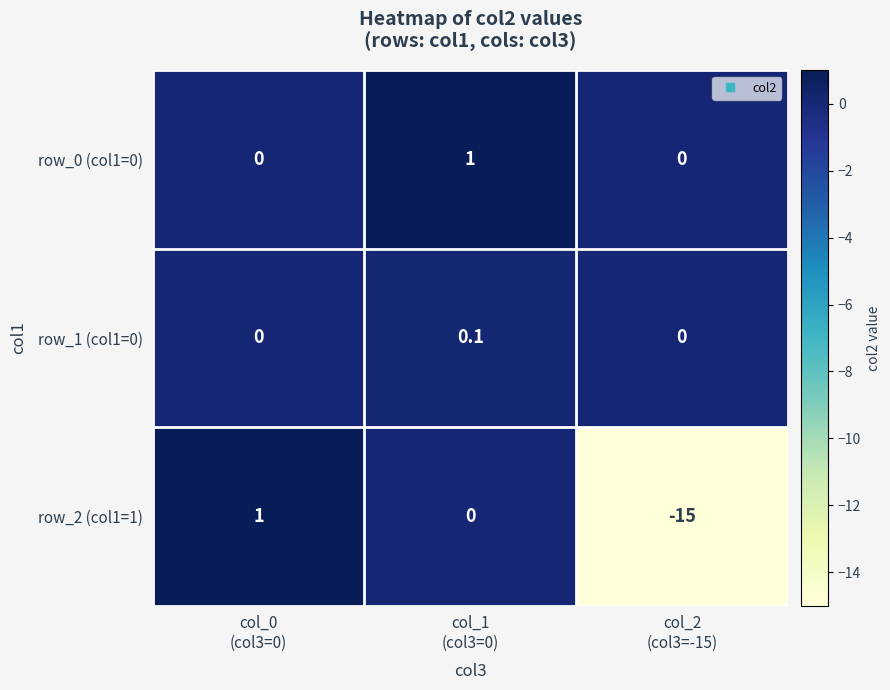

What is the average value of the row_0 (col1=0) series?

0.3